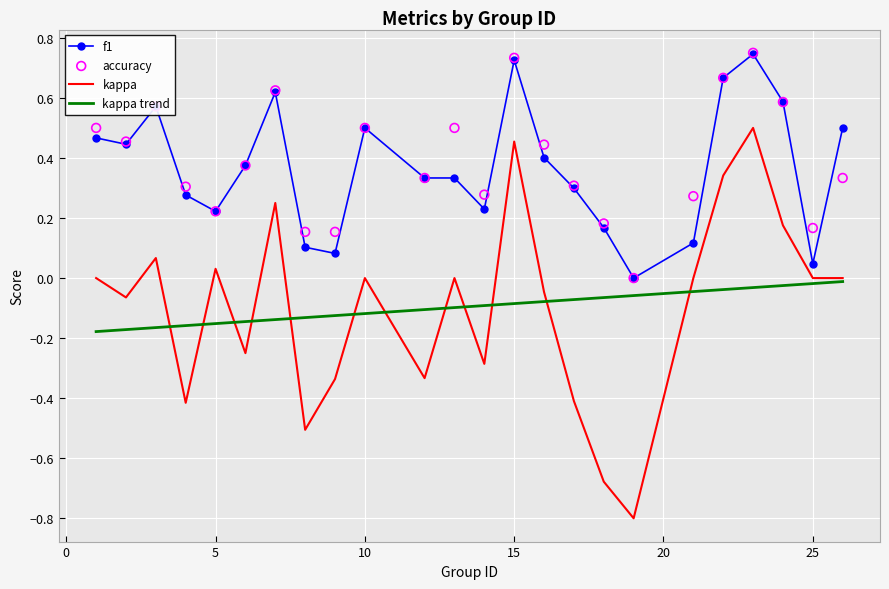

Is it true that kappa equals 0.4 at 10?

False